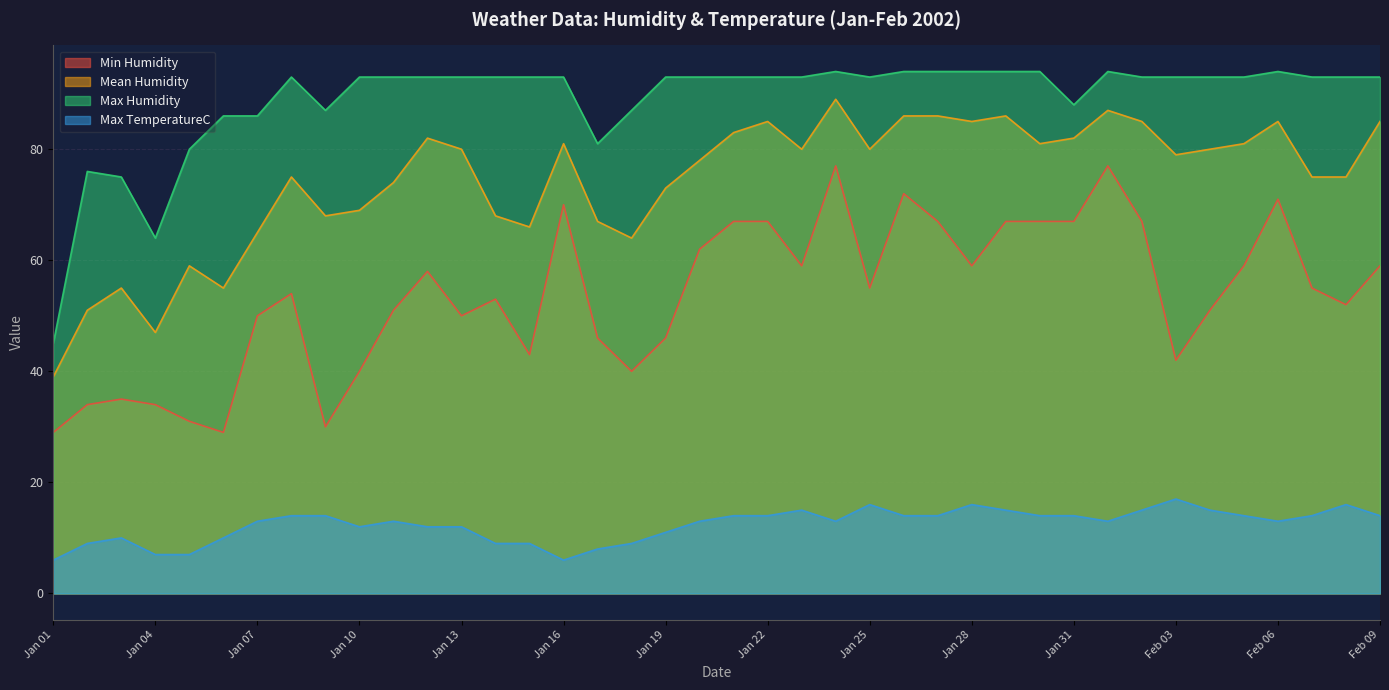

At which label does Min Humidity reach its peak?

2002-1-24